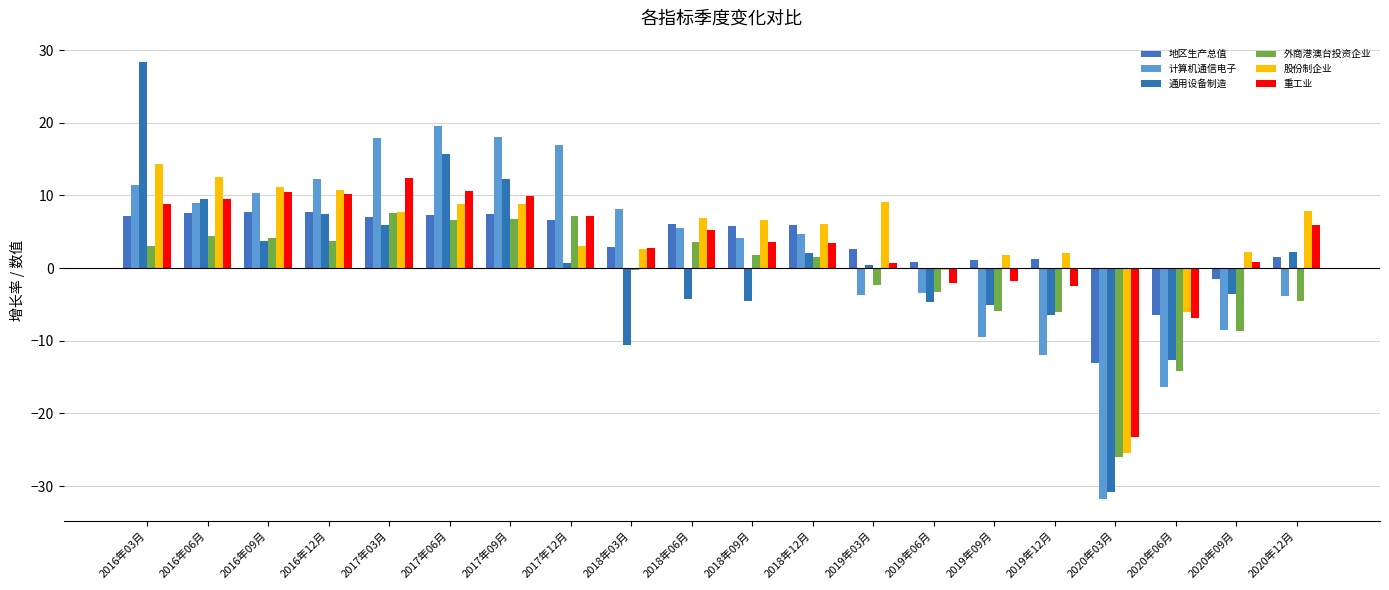

True or false: 外商港澳台投资企业 has a value of 4.1 at 2016年09月.

True